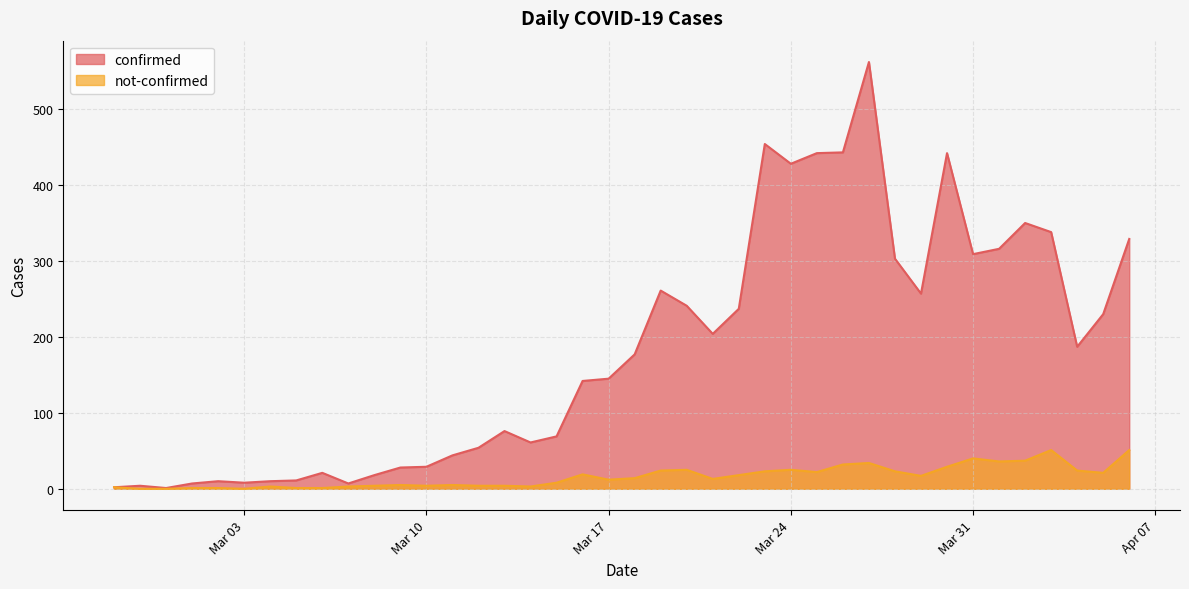

Count the number of data series in this chart.

2